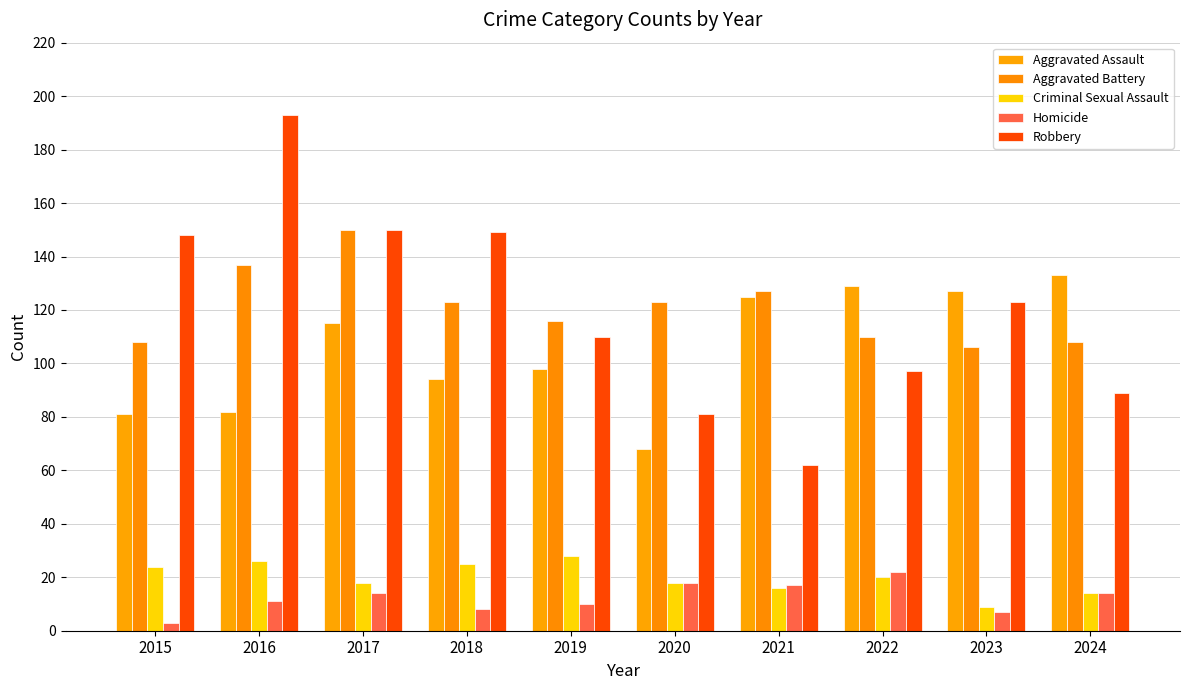

Rank the series by their maximum value, from lowest to highest.

Homicide, Criminal Sexual Assault, Aggravated Assault, Aggravated Battery, Robbery